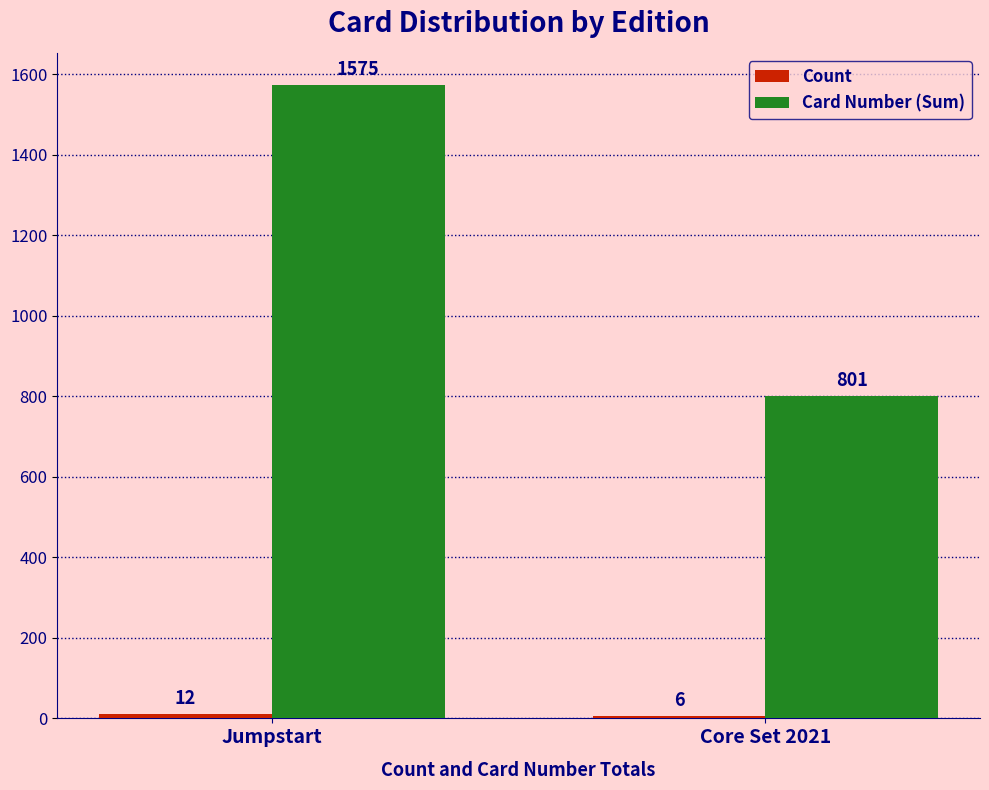

What value does the Card Number (Sum) series have at Jumpstart, to the nearest 10?

1580